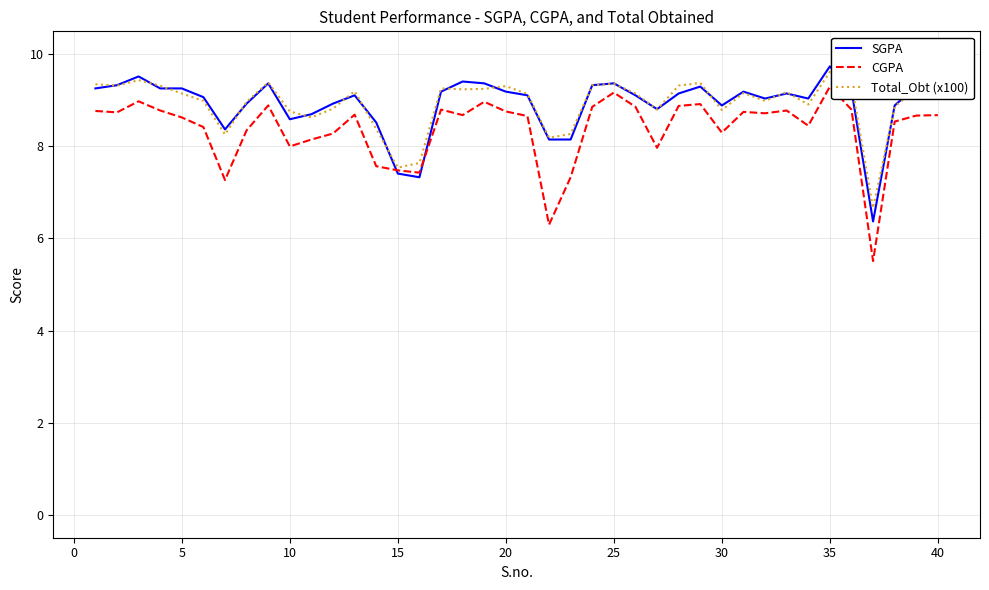

What is the lowest value of the CGPA series?

5.5